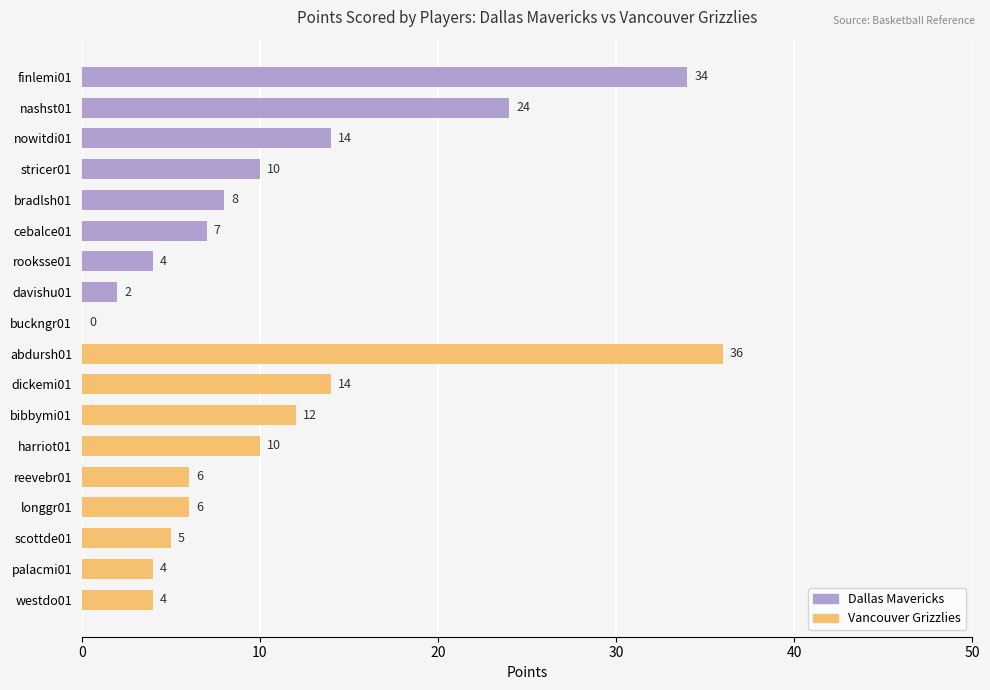

Between finlemi01/abdursh01 and davishu01/palacmi01, which series saw the biggest shift?

Dallas Mavericks